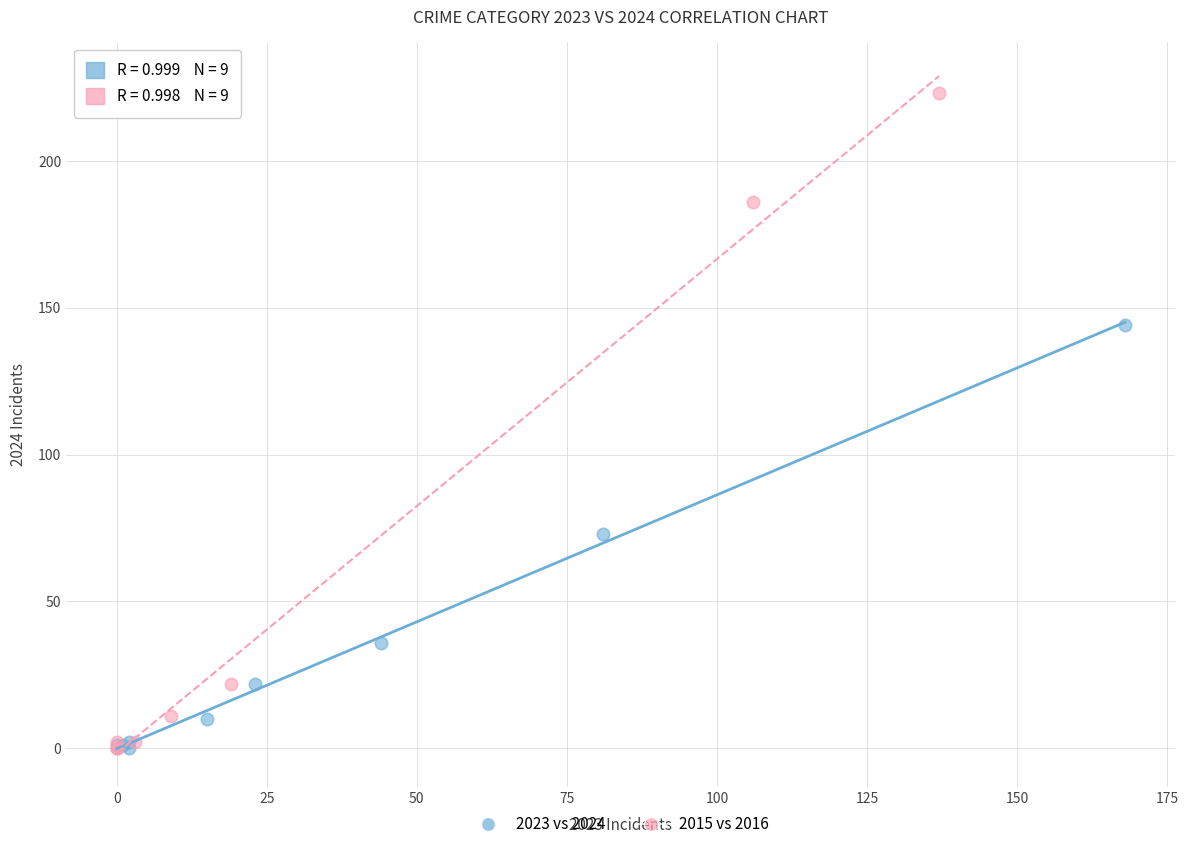

Which series has the widest spread of Y values?

2015 vs 2016